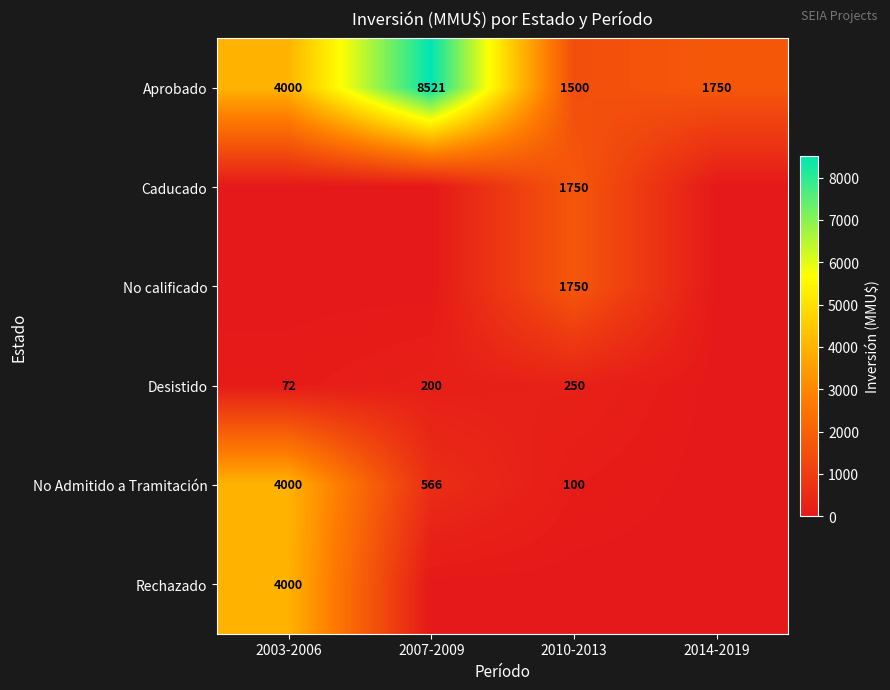

Is the value of Aprobado at 2010-2013 greater than the value of No calificado at 2010-2013?

No